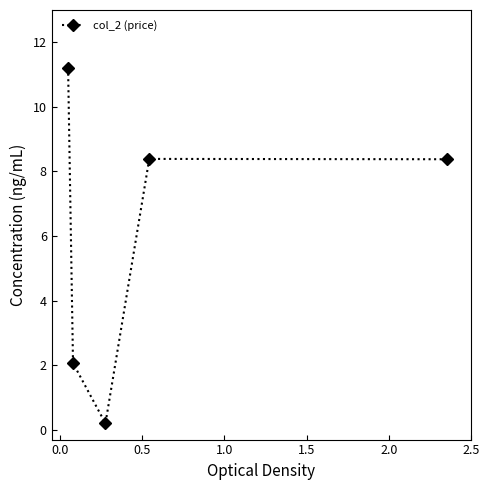

How many categories are shown in the chart?

5